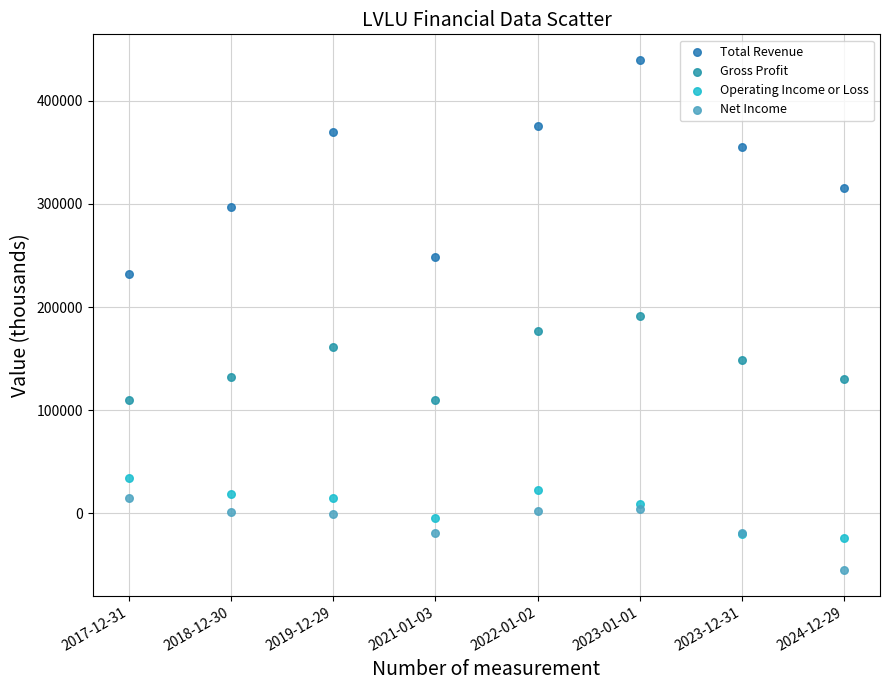

What are all the series names shown in the legend?

Total Revenue, Gross Profit, Operating Income or Loss, Net Income